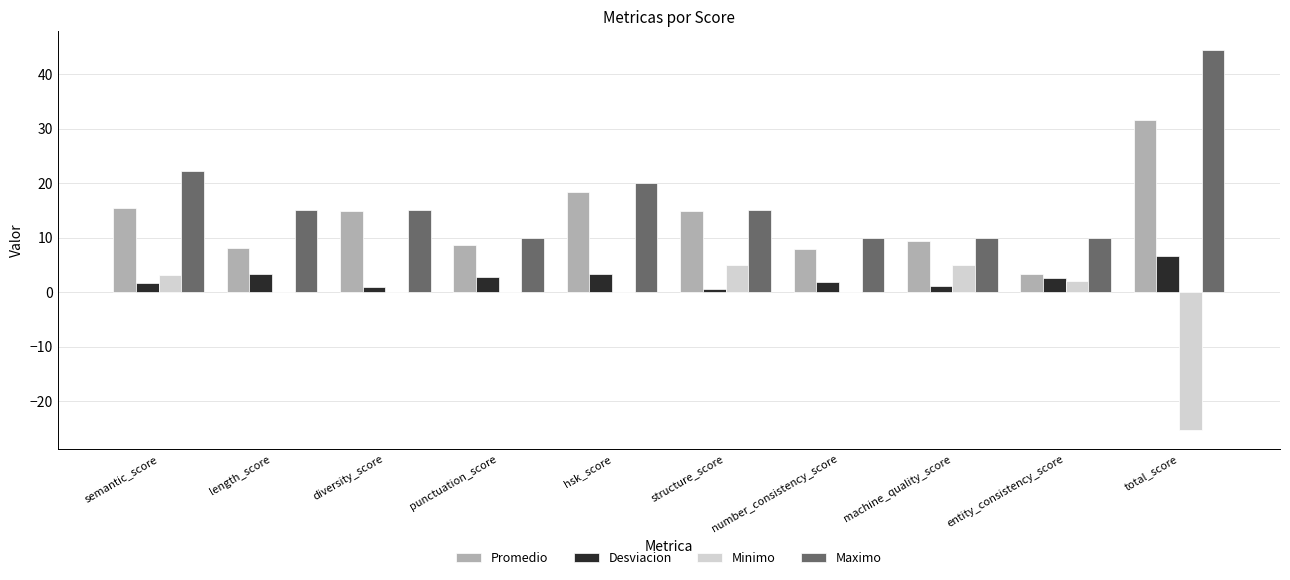

Which series has the widest spread of values?

Maximo